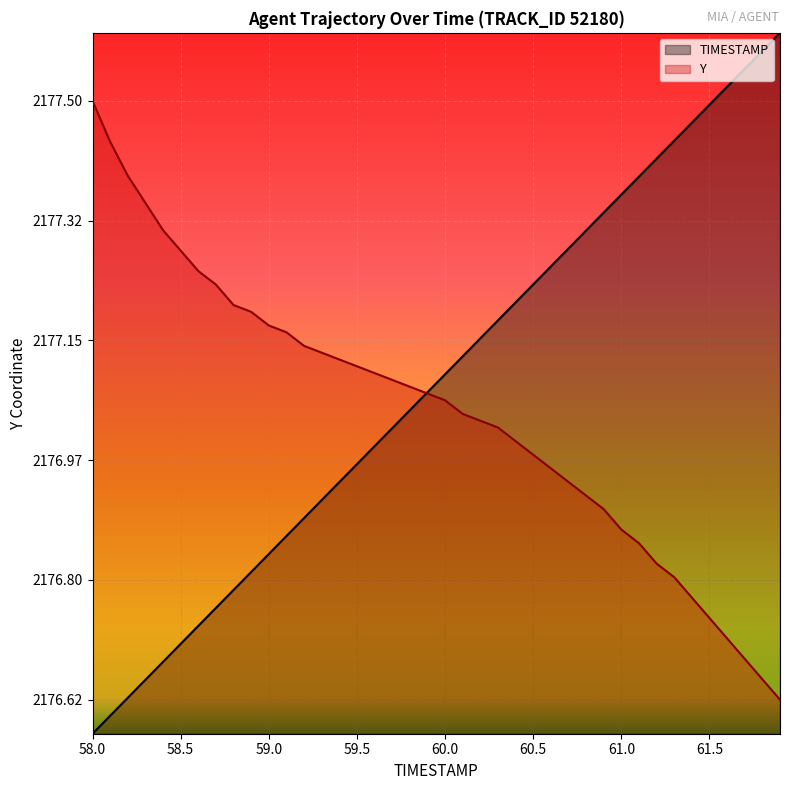

At 60.5, list the series in order from largest to smallest.

TIMESTAMP, Y